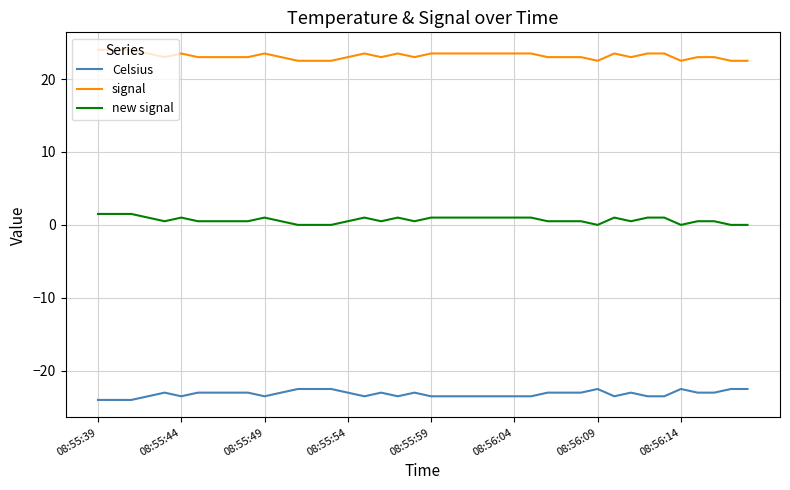

Which series has the largest total across all categories?

signal